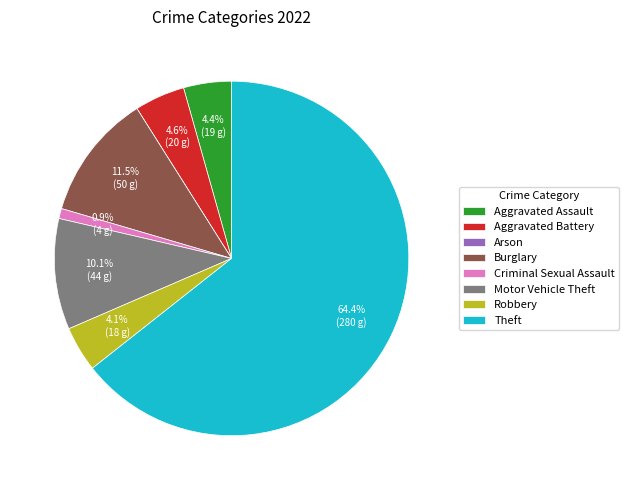

True or false: Aggravated Assault accounts for 4% of the total.

True